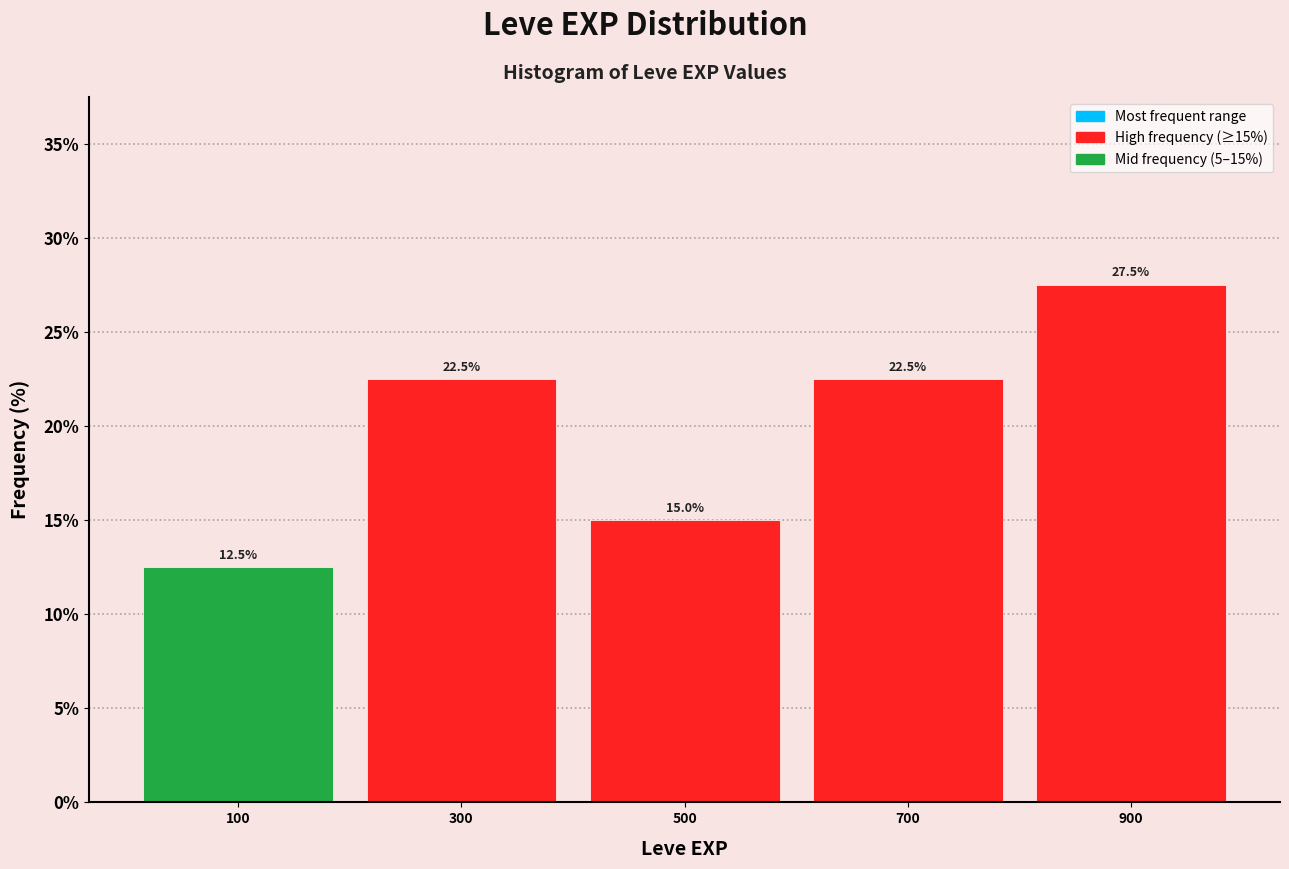

Which range on the x-axis has the tallest bar?

800 to 1000